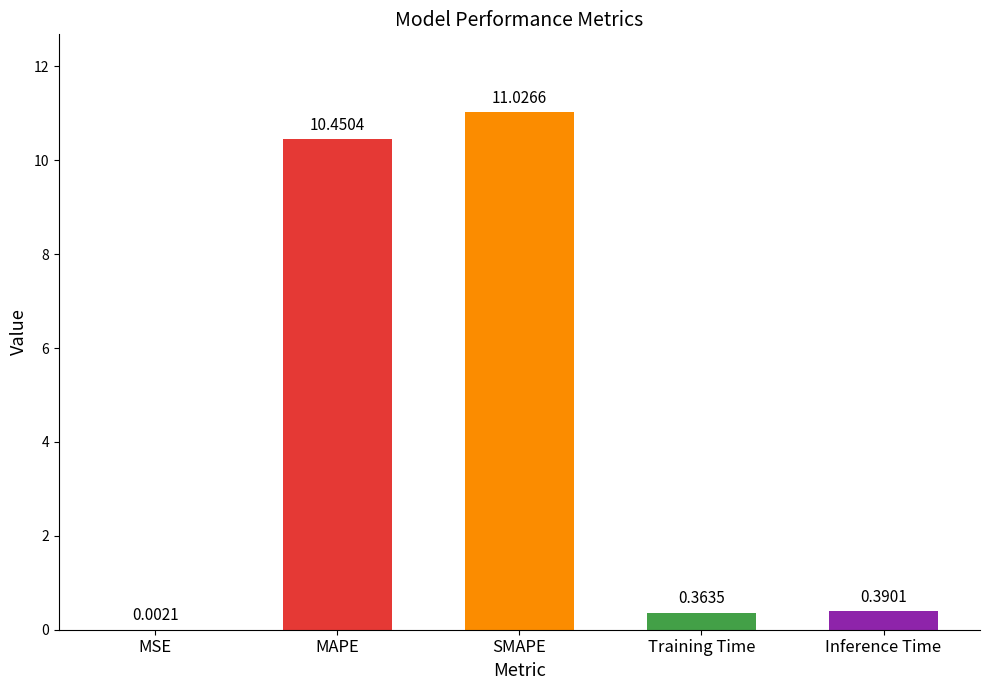

Approximately how many times larger is the value at MAPE compared to SMAPE?

0.9